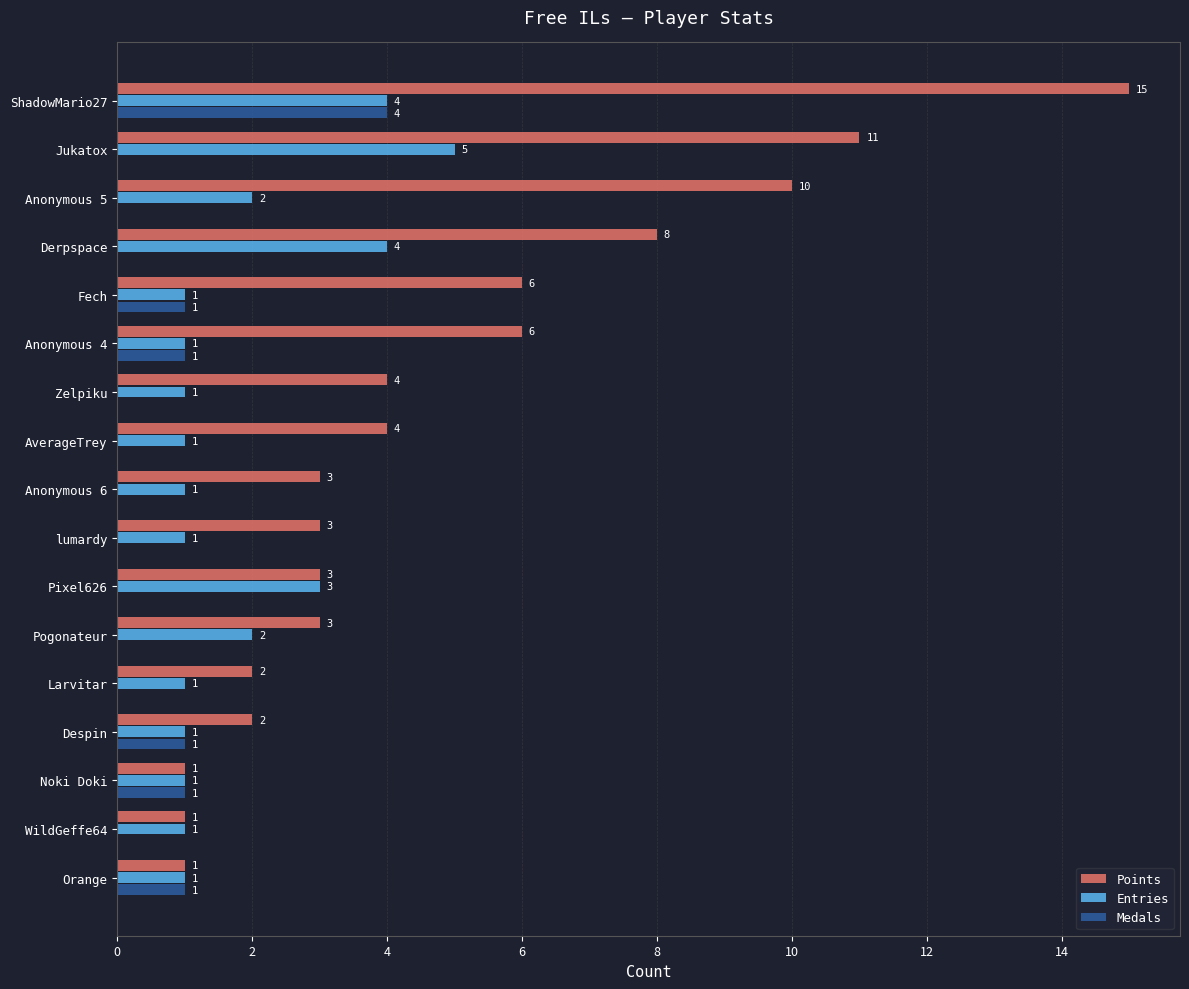

The value of Medals at Anonymous 5 is 0. True or false?

True